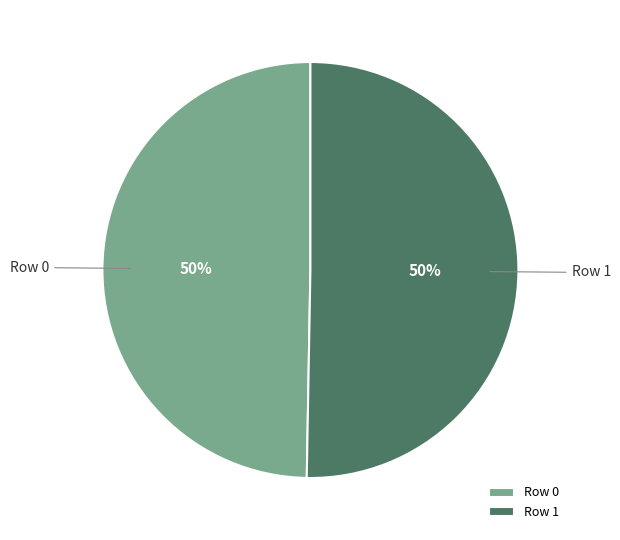

To the nearest percent, what is the average slice percentage?

50%